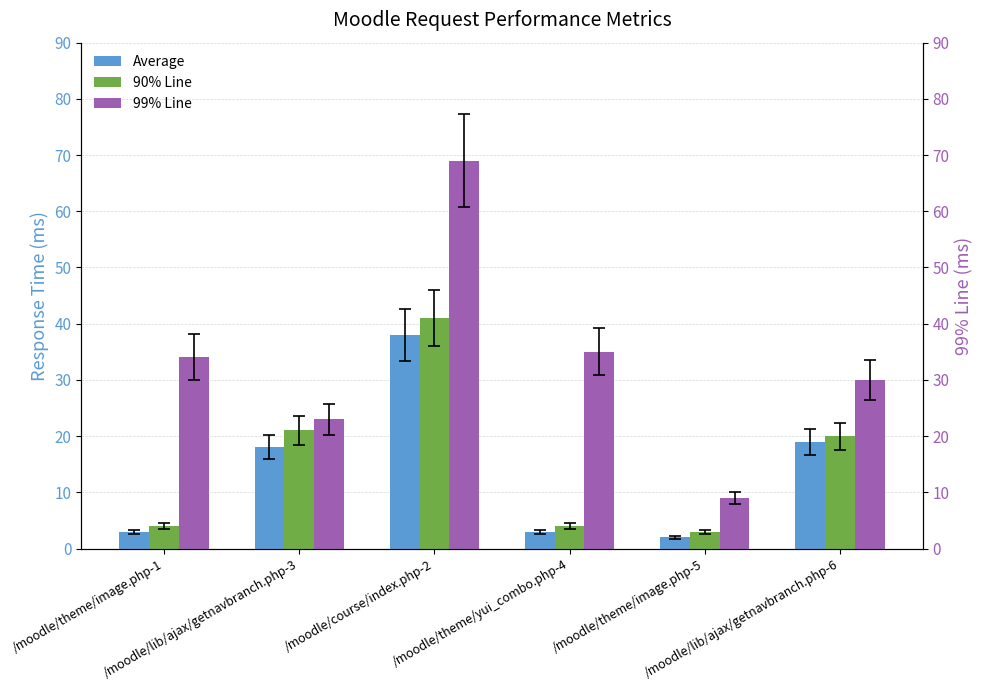

Reading left to right, list all the values displayed in this chart.

Average: 3	18	38	3	2	19
90% Line: 4	21	41	4	3	20
99% Line: 34	23	69	35	9	30